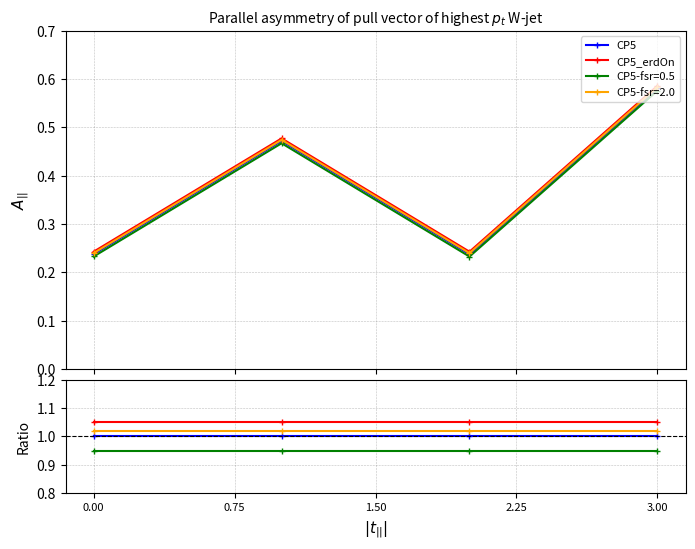

Which series has the largest total across all categories?

CP5_erdOn